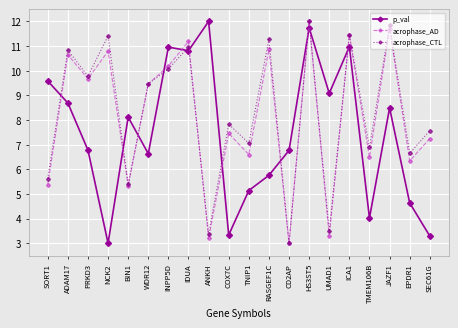

After their last crossing, which series has the higher values: acrophase_AD or p_val?

acrophase_AD